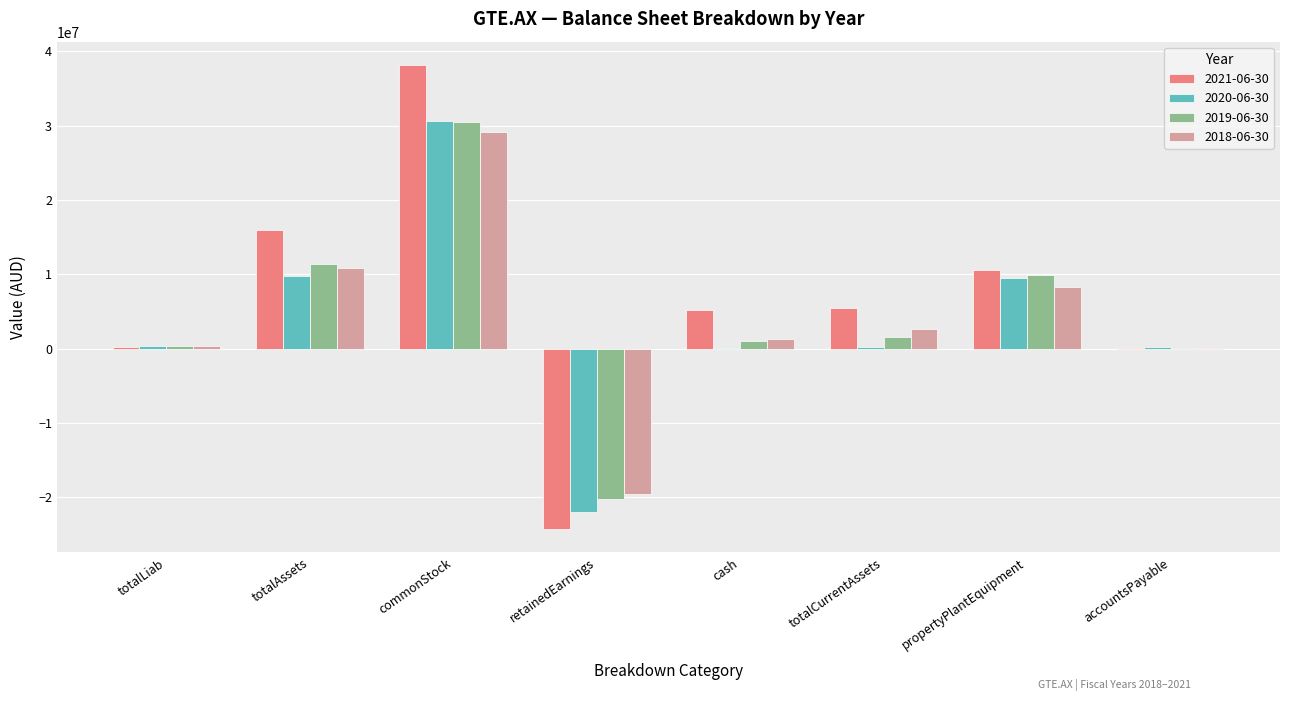

What is the total value across all series at commonStock?

128380115